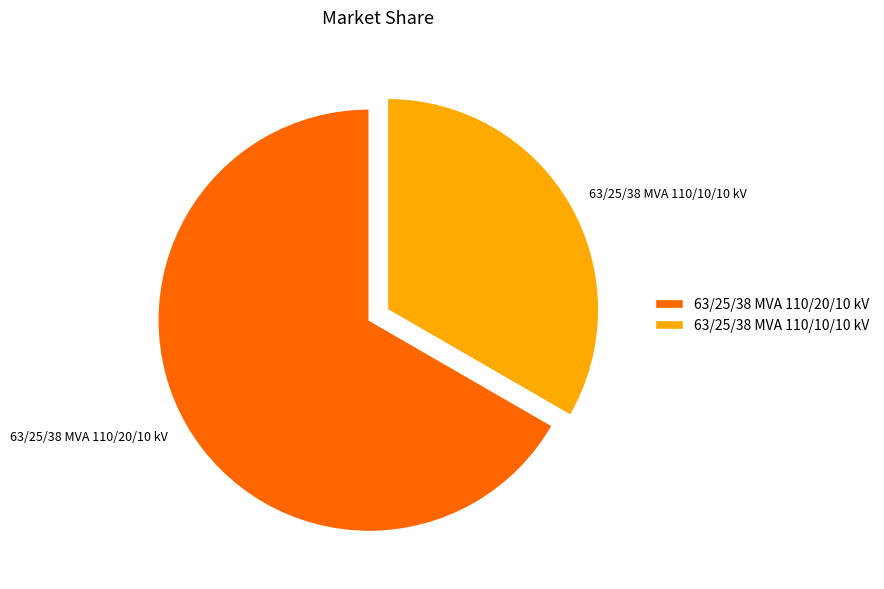

Is 63/25/38 MVA 110/10/10 kV the majority of the pie?

No